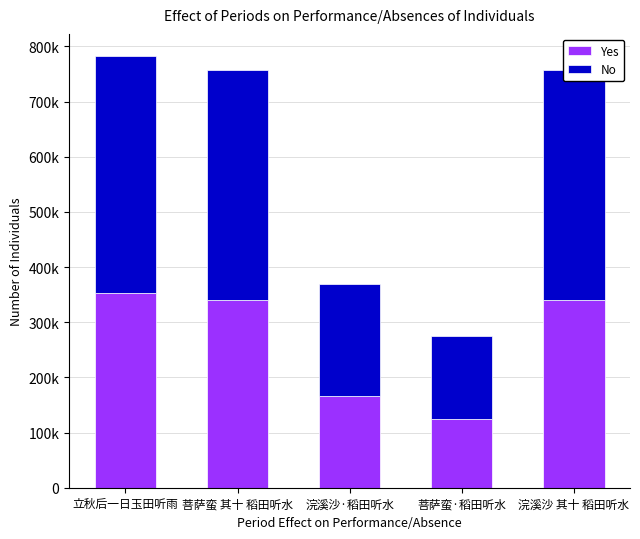

What are all the series names shown in the legend?

Yes, No